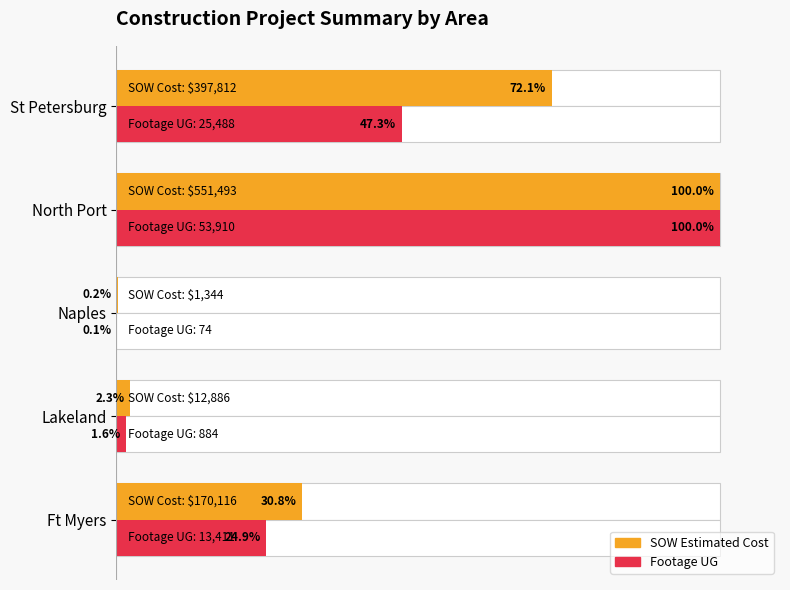

How many data points in SOW Estimated Cost are less than 30?

2